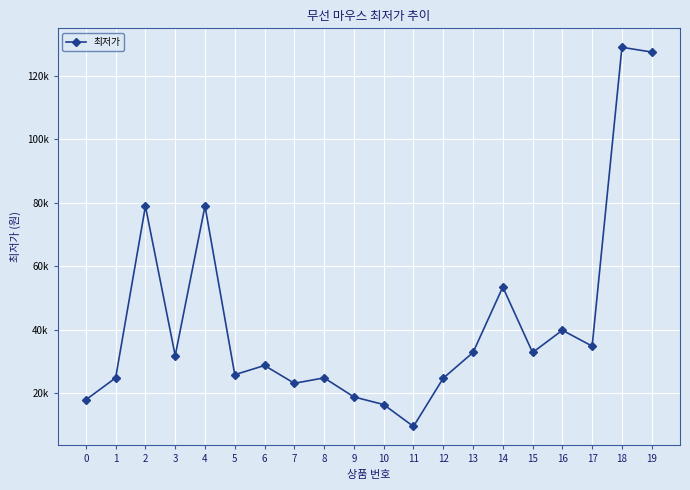

At which category does the data reach its first local valley?

3